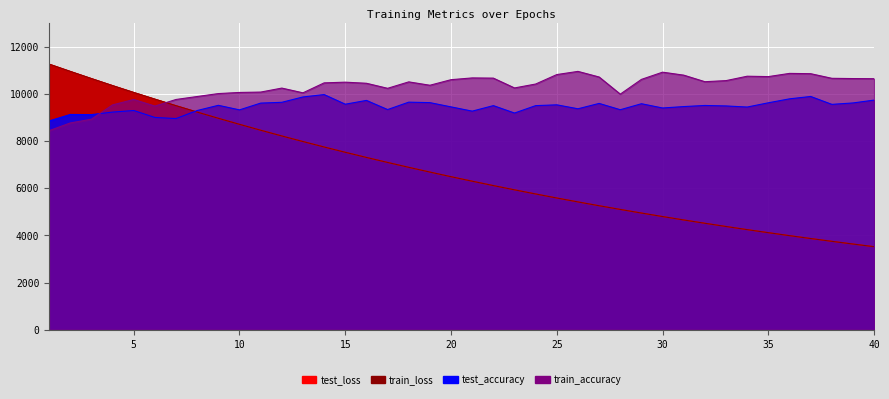

Where is test_loss nearest to the value 7395?

16